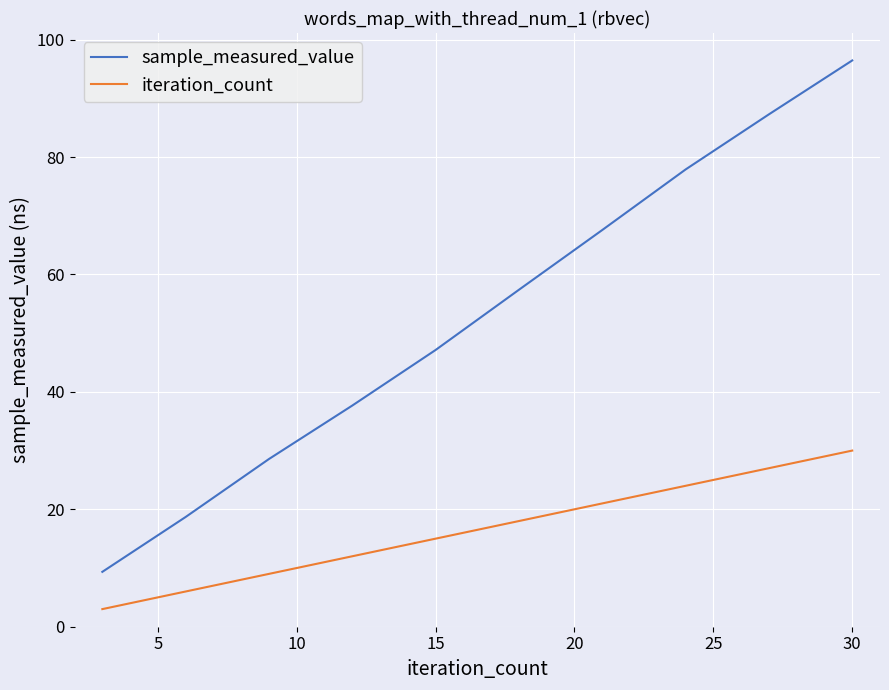

What is the greatest value displayed?

96.4